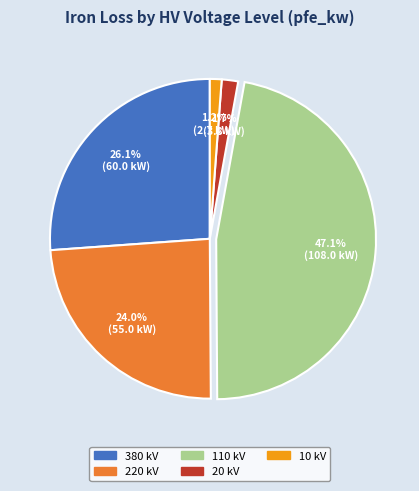

Approximately how many times larger is the value at 20 compared to 220?

0.1